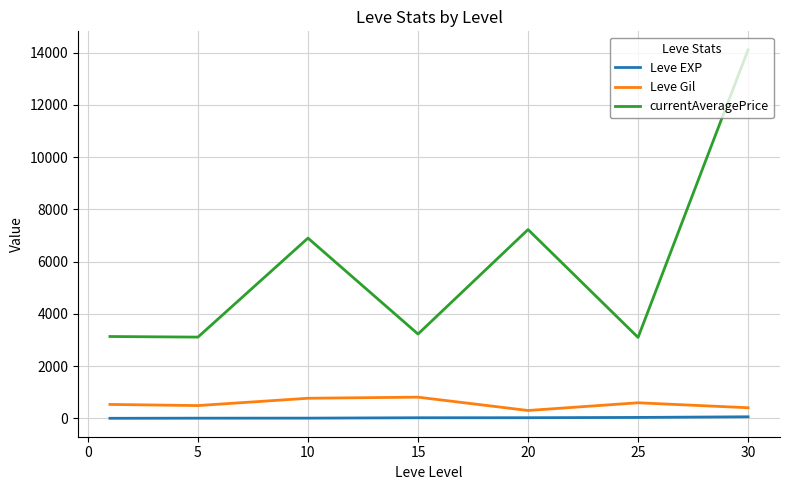

What is the lowest value of the currentAveragePrice series?

3095.8